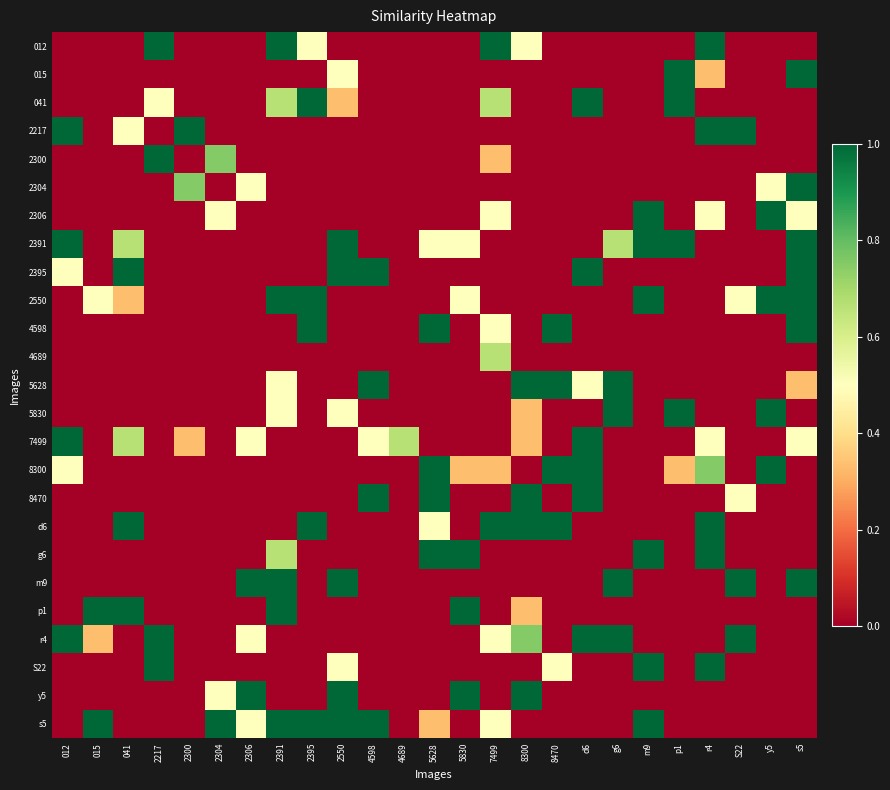

Reading left to right, extract all data points from this chart.

012: 012=0.0	015=0.0	041=0.0	2217=1.0	2300=0.0	2304=0.0	2306=0.0	2391=1.0	2395=0.5	2550=0.0	4598=0.0	4689=0.0	5628=0.0	5830=0.0	7499=1.0	8300=0.5	8470=0.0	d6=0.0	g6=0.0	m9=0.0	p1=0.0	r4=1.0	S22=0.0	y5=0.0	s5=0.0
015: 012=0.0	015=0.0	041=0.0	2217=0.0	2300=0.0	2304=0.0	2306=0.0	2391=0.0	2395=0.0	2550=0.5	4598=0.0	4689=0.0	5628=0.0	5830=0.0	7499=0.0	8300=0.0	8470=0.0	d6=0.0	g6=0.0	m9=0.0	p1=1.0	r4=0.3	S22=0.0	y5=0.0	s5=1.0
041: 012=0.0	015=0.0	041=0.0	2217=0.5	2300=0.0	2304=0.0	2306=0.0	2391=0.7	2395=1.0	2550=0.3	4598=0.0	4689=0.0	5628=0.0	5830=0.0	7499=0.7	8300=0.0	8470=0.0	d6=1.0	g6=0.0	m9=0.0	p1=1.0	r4=0.0	S22=0.0	y5=0.0	s5=0.0
2217: 012=1.0	015=0.0	041=0.5	2217=0.0	2300=1.0	2304=0.0	2306=0.0	2391=0.0	2395=0.0	2550=0.0	4598=0.0	4689=0.0	5628=0.0	5830=0.0	7499=0.0	8300=0.0	8470=0.0	d6=0.0	g6=0.0	m9=0.0	p1=0.0	r4=1.0	S22=1.0	y5=0.0	s5=0.0
2300: 012=0.0	015=0.0	041=0.0	2217=1.0	2300=0.0	2304=0.8	2306=0.0	2391=0.0	2395=0.0	2550=0.0	4598=0.0	4689=0.0	5628=0.0	5830=0.0	7499=0.3	8300=0.0	8470=0.0	d6=0.0	g6=0.0	m9=0.0	p1=0.0	r4=0.0	S22=0.0	y5=0.0	s5=0.0
2304: 012=0.0	015=0.0	041=0.0	2217=0.0	2300=0.8	2304=0.0	2306=0.5	2391=0.0	2395=0.0	2550=0.0	4598=0.0	4689=0.0	5628=0.0	5830=0.0	7499=0.0	8300=0.0	8470=0.0	d6=0.0	g6=0.0	m9=0.0	p1=0.0	r4=0.0	S22=0.0	y5=0.5	s5=1.0
2306: 012=0.0	015=0.0	041=0.0	2217=0.0	2300=0.0	2304=0.5	2306=0.0	2391=0.0	2395=0.0	2550=0.0	4598=0.0	4689=0.0	5628=0.0	5830=0.0	7499=0.5	8300=0.0	8470=0.0	d6=0.0	g6=0.0	m9=1.0	p1=0.0	r4=0.5	S22=0.0	y5=1.0	s5=0.5
2391: 012=1.0	015=0.0	041=0.7	2217=0.0	2300=0.0	2304=0.0	2306=0.0	2391=0.0	2395=0.0	2550=1.0	4598=0.0	4689=0.0	5628=0.5	5830=0.5	7499=0.0	8300=0.0	8470=0.0	d6=0.0	g6=0.7	m9=1.0	p1=1.0	r4=0.0	S22=0.0	y5=0.0	s5=1.0
2395: 012=0.5	015=0.0	041=1.0	2217=0.0	2300=0.0	2304=0.0	2306=0.0	2391=0.0	2395=0.0	2550=1.0	4598=1.0	4689=0.0	5628=0.0	5830=0.0	7499=0.0	8300=0.0	8470=0.0	d6=1.0	g6=0.0	m9=0.0	p1=0.0	r4=0.0	S22=0.0	y5=0.0	s5=1.0
2550: 012=0.0	015=0.5	041=0.3	2217=0.0	2300=0.0	2304=0.0	2306=0.0	2391=1.0	2395=1.0	2550=0.0	4598=0.0	4689=0.0	5628=0.0	5830=0.5	7499=0.0	8300=0.0	8470=0.0	d6=0.0	g6=0.0	m9=1.0	p1=0.0	r4=0.0	S22=0.5	y5=1.0	s5=1.0
4598: 012=0.0	015=0.0	041=0.0	2217=0.0	2300=0.0	2304=0.0	2306=0.0	2391=0.0	2395=1.0	2550=0.0	4598=0.0	4689=0.0	5628=1.0	5830=0.0	7499=0.5	8300=0.0	8470=1.0	d6=0.0	g6=0.0	m9=0.0	p1=0.0	r4=0.0	S22=0.0	y5=0.0	s5=1.0
4689: 012=0.0	015=0.0	041=0.0	2217=0.0	2300=0.0	2304=0.0	2306=0.0	2391=0.0	2395=0.0	2550=0.0	4598=0.0	4689=0.0	5628=0.0	5830=0.0	7499=0.7	8300=0.0	8470=0.0	d6=0.0	g6=0.0	m9=0.0	p1=0.0	r4=0.0	S22=0.0	y5=0.0	s5=0.0
5628: 012=0.0	015=0.0	041=0.0	2217=0.0	2300=0.0	2304=0.0	2306=0.0	2391=0.5	2395=0.0	2550=0.0	4598=1.0	4689=0.0	5628=0.0	5830=0.0	7499=0.0	8300=1.0	8470=1.0	d6=0.5	g6=1.0	m9=0.0	p1=0.0	r4=0.0	S22=0.0	y5=0.0	s5=0.3
5830: 012=0.0	015=0.0	041=0.0	2217=0.0	2300=0.0	2304=0.0	2306=0.0	2391=0.5	2395=0.0	2550=0.5	4598=0.0	4689=0.0	5628=0.0	5830=0.0	7499=0.0	8300=0.3	8470=0.0	d6=0.0	g6=1.0	m9=0.0	p1=1.0	r4=0.0	S22=0.0	y5=1.0	s5=0.0
7499: 012=1.0	015=0.0	041=0.7	2217=0.0	2300=0.3	2304=0.0	2306=0.5	2391=0.0	2395=0.0	2550=0.0	4598=0.5	4689=0.7	5628=0.0	5830=0.0	7499=0.0	8300=0.3	8470=0.0	d6=1.0	g6=0.0	m9=0.0	p1=0.0	r4=0.5	S22=0.0	y5=0.0	s5=0.5
8300: 012=0.5	015=0.0	041=0.0	2217=0.0	2300=0.0	2304=0.0	2306=0.0	2391=0.0	2395=0.0	2550=0.0	4598=0.0	4689=0.0	5628=1.0	5830=0.3	7499=0.3	8300=0.0	8470=1.0	d6=1.0	g6=0.0	m9=0.0	p1=0.3	r4=0.8	S22=0.0	y5=1.0	s5=0.0
8470: 012=0.0	015=0.0	041=0.0	2217=0.0	2300=0.0	2304=0.0	2306=0.0	2391=0.0	2395=0.0	2550=0.0	4598=1.0	4689=0.0	5628=1.0	5830=0.0	7499=0.0	8300=1.0	8470=0.0	d6=1.0	g6=0.0	m9=0.0	p1=0.0	r4=0.0	S22=0.5	y5=0.0	s5=0.0
d6: 012=0.0	015=0.0	041=1.0	2217=0.0	2300=0.0	2304=0.0	2306=0.0	2391=0.0	2395=1.0	2550=0.0	4598=0.0	4689=0.0	5628=0.5	5830=0.0	7499=1.0	8300=1.0	8470=1.0	d6=0.0	g6=0.0	m9=0.0	p1=0.0	r4=1.0	S22=0.0	y5=0.0	s5=0.0
g6: 012=0.0	015=0.0	041=0.0	2217=0.0	2300=0.0	2304=0.0	2306=0.0	2391=0.7	2395=0.0	2550=0.0	4598=0.0	4689=0.0	5628=1.0	5830=1.0	7499=0.0	8300=0.0	8470=0.0	d6=0.0	g6=0.0	m9=1.0	p1=0.0	r4=1.0	S22=0.0	y5=0.0	s5=0.0
m9: 012=0.0	015=0.0	041=0.0	2217=0.0	2300=0.0	2304=0.0	2306=1.0	2391=1.0	2395=0.0	2550=1.0	4598=0.0	4689=0.0	5628=0.0	5830=0.0	7499=0.0	8300=0.0	8470=0.0	d6=0.0	g6=1.0	m9=0.0	p1=0.0	r4=0.0	S22=1.0	y5=0.0	s5=1.0
p1: 012=0.0	015=1.0	041=1.0	2217=0.0	2300=0.0	2304=0.0	2306=0.0	2391=1.0	2395=0.0	2550=0.0	4598=0.0	4689=0.0	5628=0.0	5830=1.0	7499=0.0	8300=0.3	8470=0.0	d6=0.0	g6=0.0	m9=0.0	p1=0.0	r4=0.0	S22=0.0	y5=0.0	s5=0.0
r4: 012=1.0	015=0.3	041=0.0	2217=1.0	2300=0.0	2304=0.0	2306=0.5	2391=0.0	2395=0.0	2550=0.0	4598=0.0	4689=0.0	5628=0.0	5830=0.0	7499=0.5	8300=0.8	8470=0.0	d6=1.0	g6=1.0	m9=0.0	p1=0.0	r4=0.0	S22=1.0	y5=0.0	s5=0.0
S22: 012=0.0	015=0.0	041=0.0	2217=1.0	2300=0.0	2304=0.0	2306=0.0	2391=0.0	2395=0.0	2550=0.5	4598=0.0	4689=0.0	5628=0.0	5830=0.0	7499=0.0	8300=0.0	8470=0.5	d6=0.0	g6=0.0	m9=1.0	p1=0.0	r4=1.0	S22=0.0	y5=0.0	s5=0.0
y5: 012=0.0	015=0.0	041=0.0	2217=0.0	2300=0.0	2304=0.5	2306=1.0	2391=0.0	2395=0.0	2550=1.0	4598=0.0	4689=0.0	5628=0.0	5830=1.0	7499=0.0	8300=1.0	8470=0.0	d6=0.0	g6=0.0	m9=0.0	p1=0.0	r4=0.0	S22=0.0	y5=0.0	s5=0.0
s5: 012=0.0	015=1.0	041=0.0	2217=0.0	2300=0.0	2304=1.0	2306=0.5	2391=1.0	2395=1.0	2550=1.0	4598=1.0	4689=0.0	5628=0.3	5830=0.0	7499=0.5	8300=0.0	8470=0.0	d6=0.0	g6=0.0	m9=1.0	p1=0.0	r4=0.0	S22=0.0	y5=0.0	s5=0.0